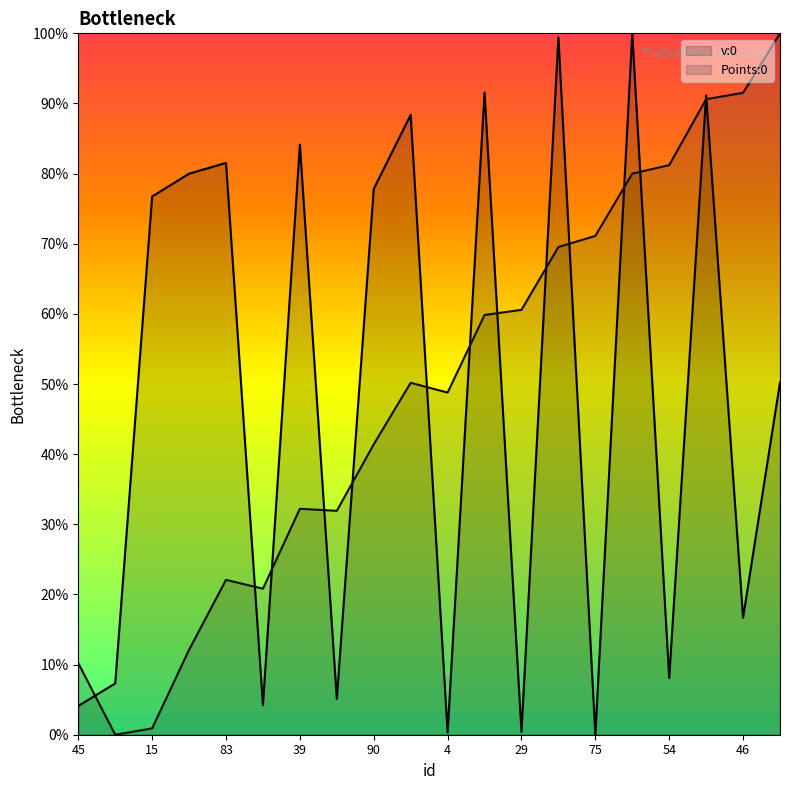

What is the label of the 11th point from the left?

4